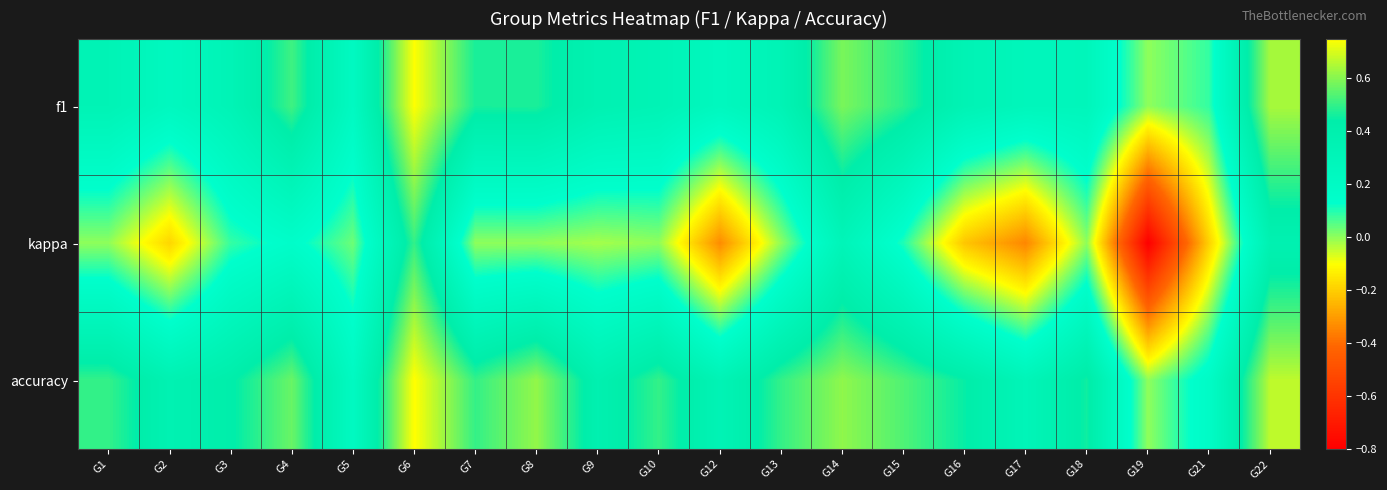

What is the total value across all series at G16?

0.6